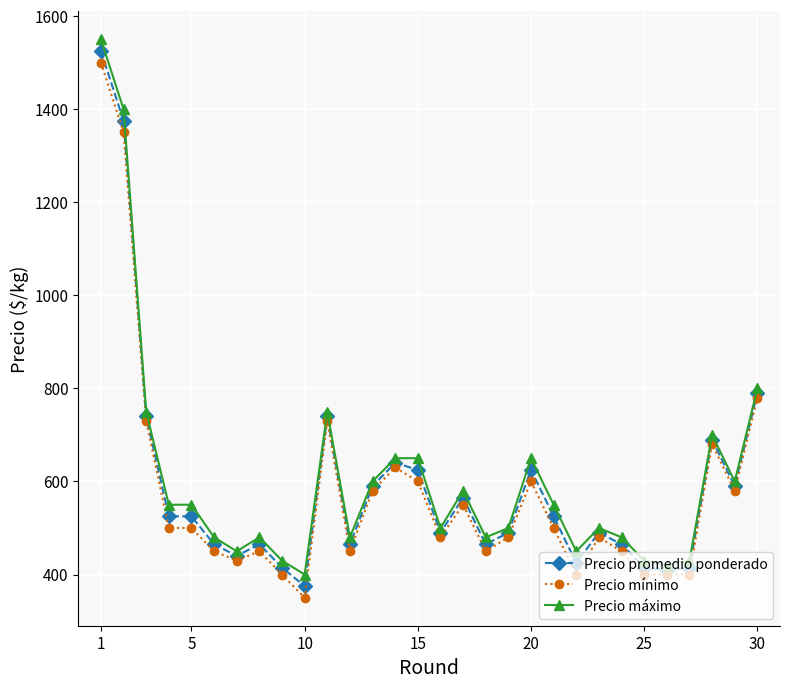

What is the greatest value displayed?

1550